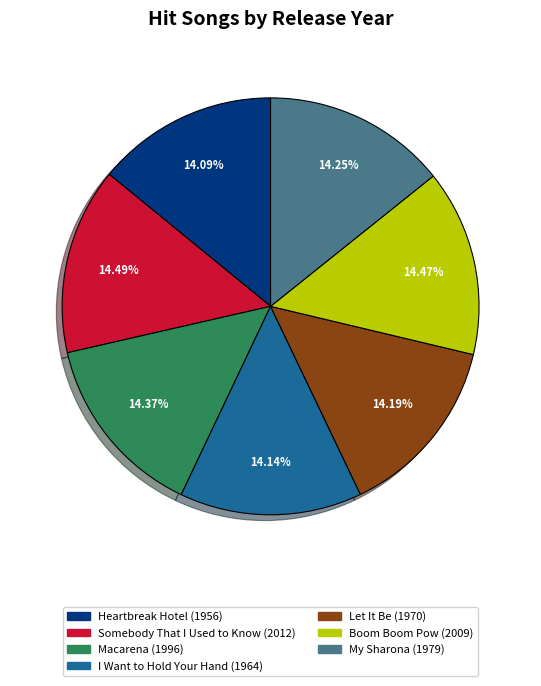

Is the sum of I Want to Hold Your Hand and Boom Boom Pow greater than half?

No